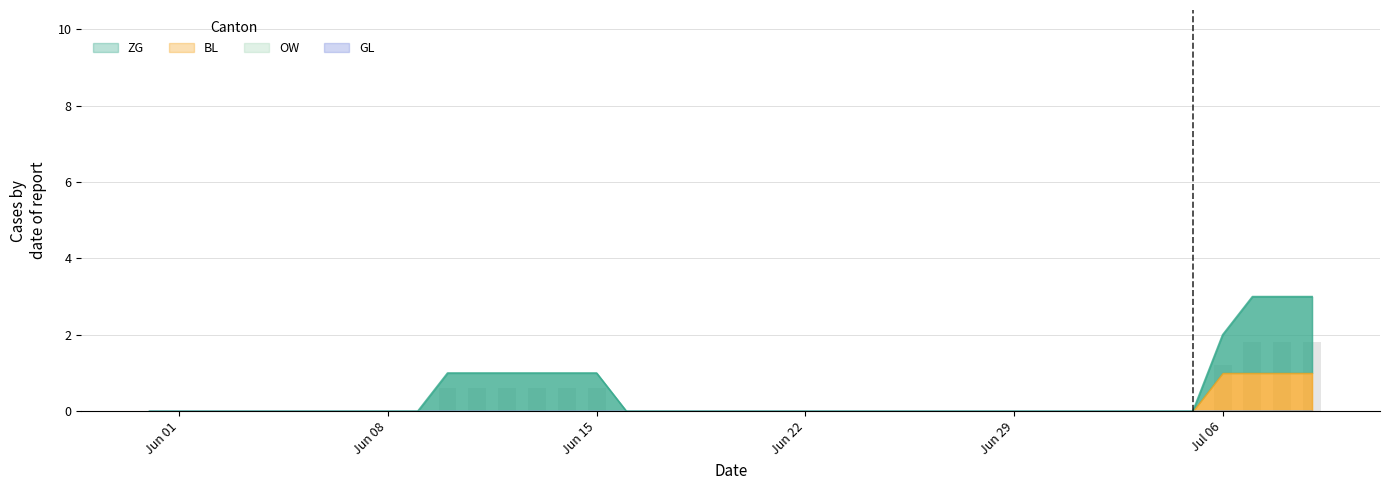

Between 2020-07-08 and 2020-06-30, which is larger?

2020-07-08